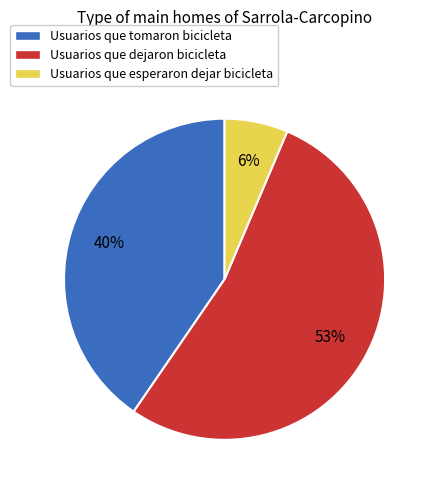

To the nearest percent, what percentage of the pie is Usuarios que tomaron bicicleta?

40%